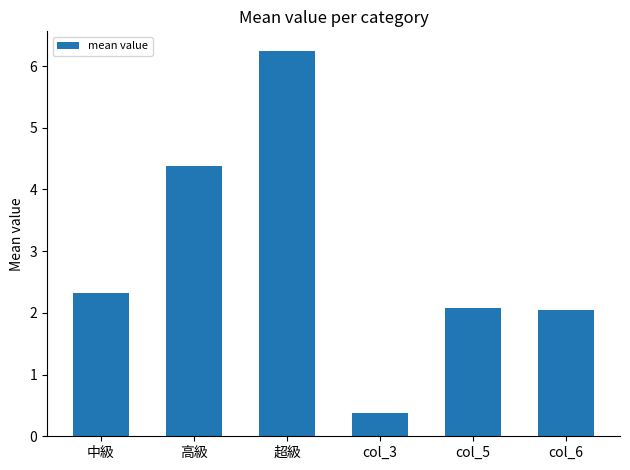

At which category does the chart reach its peak across all series?

超級